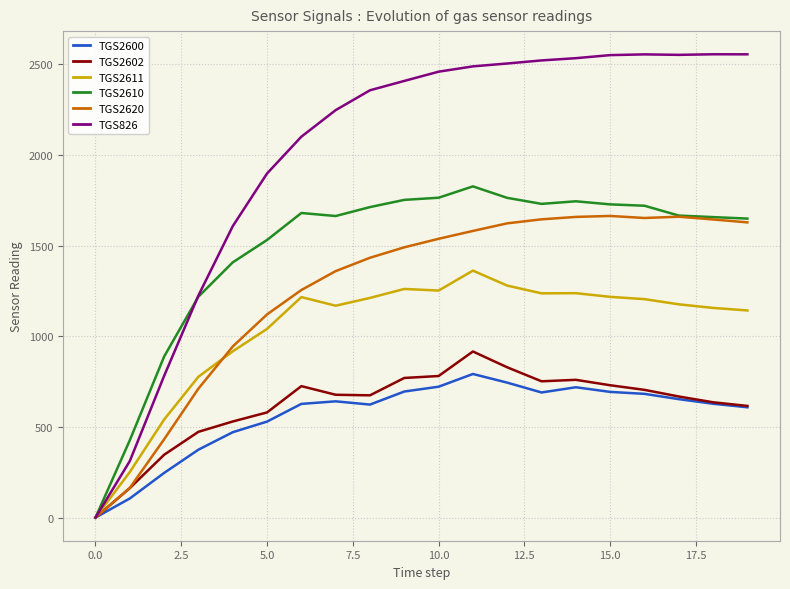

Which series has the largest range (max minus min)?

TGS826